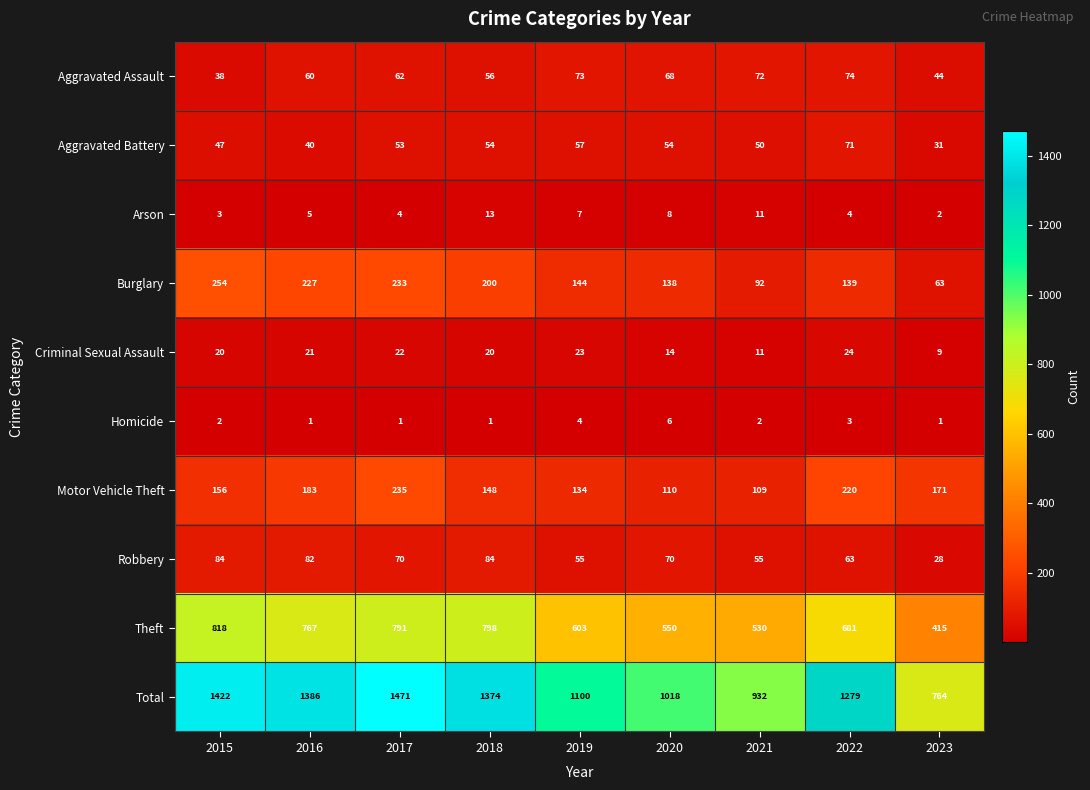

At which label is Total closest to 1117?

2019